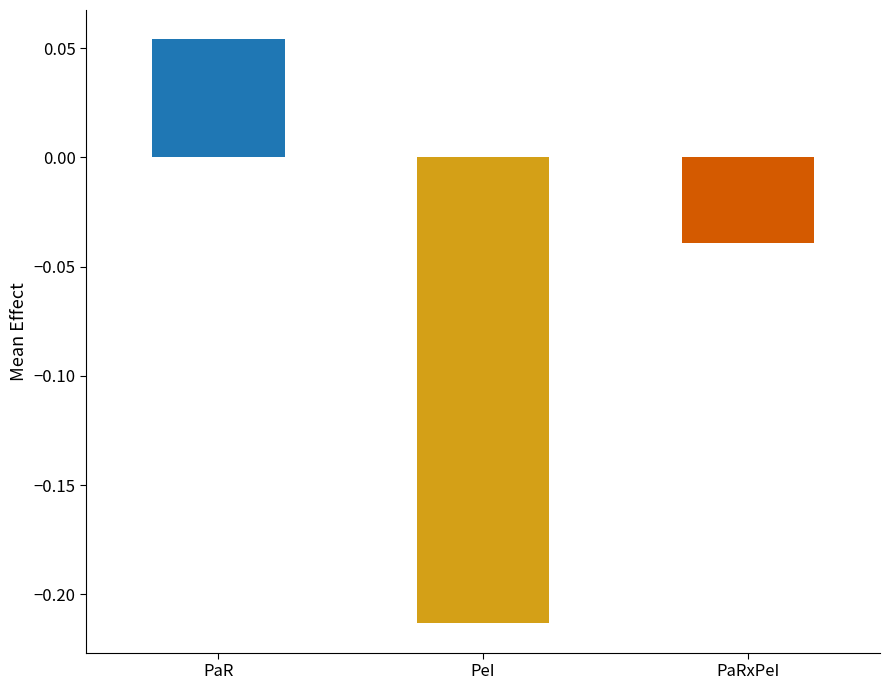

How many values are below zero?

2